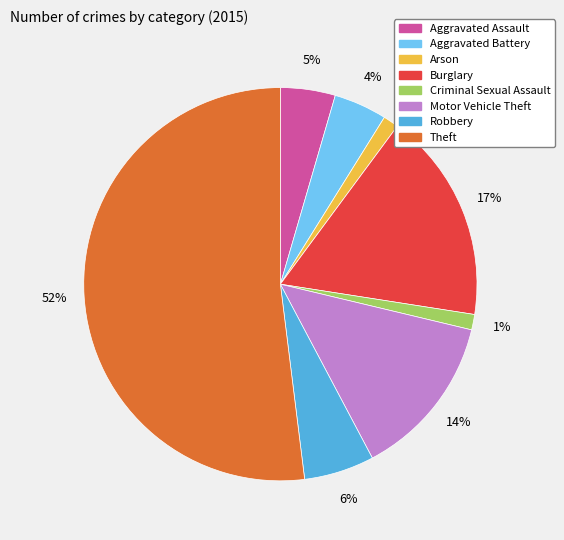

Is it true that Criminal Sexual Assault is 1% of the pie?

True